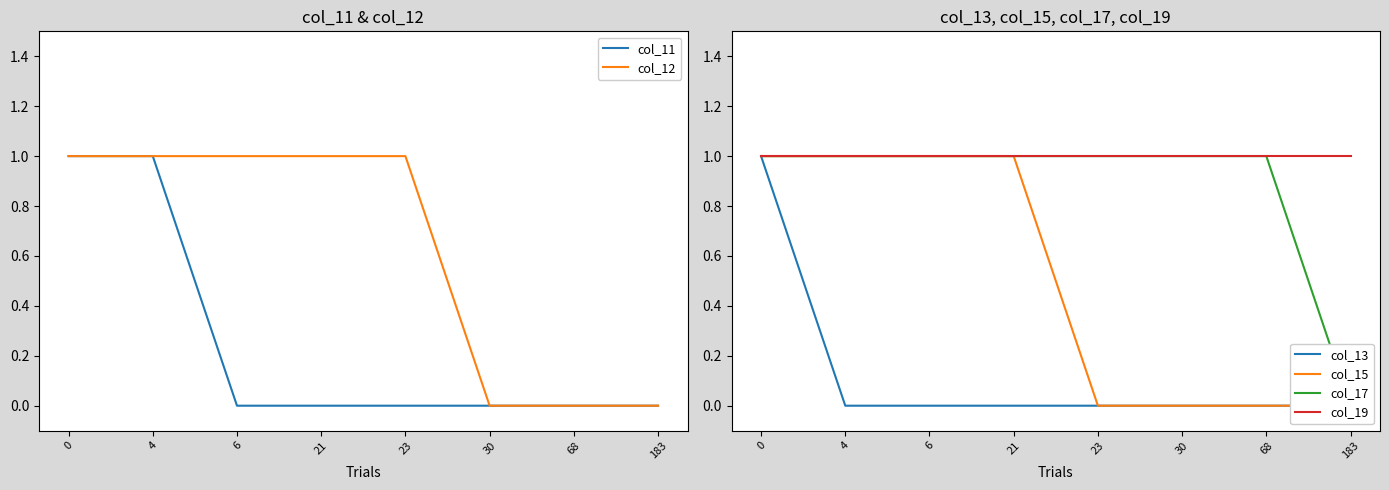

Reading left to right, transcribe all the data shown in this chart.

col_11: 1	1	0	0	0	0	0	0
col_12: 1	1	1	1	1	0	0	0
col_13: 1	0	0	0	0	0	0	0
col_15: 1	1	1	1	0	0	0	0
col_17: 1	1	1	1	1	1	1	0
col_19: 1	1	1	1	1	1	1	1